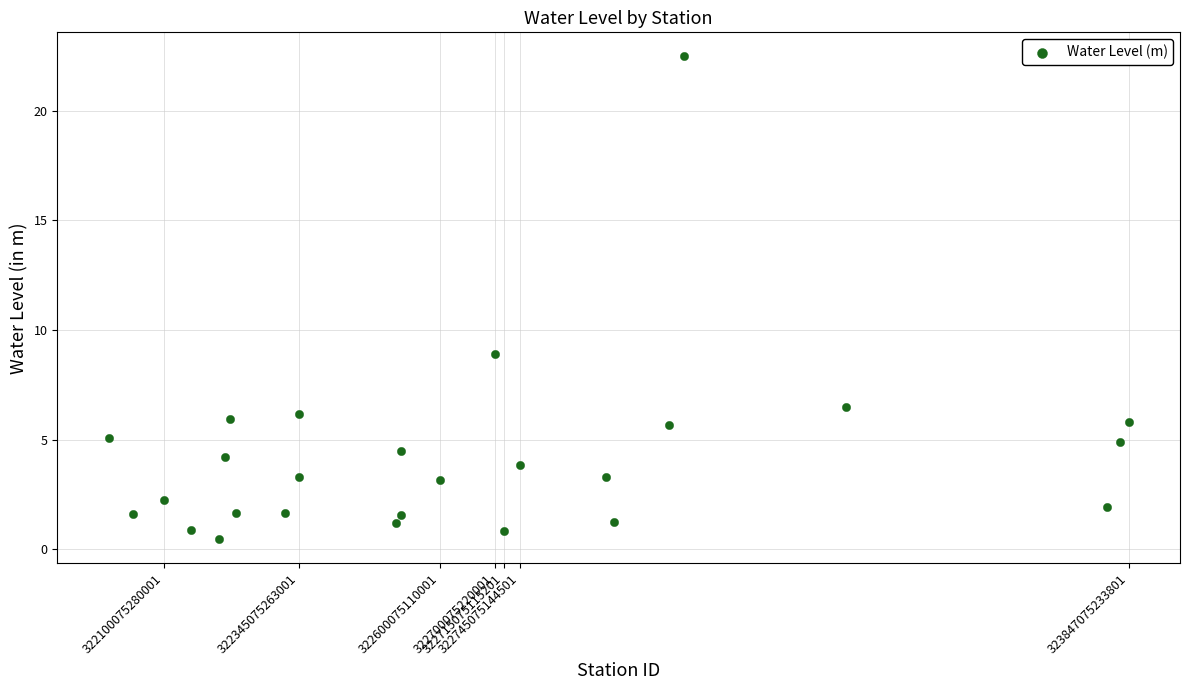

What is the range of Y values (max minus min)?

22.0